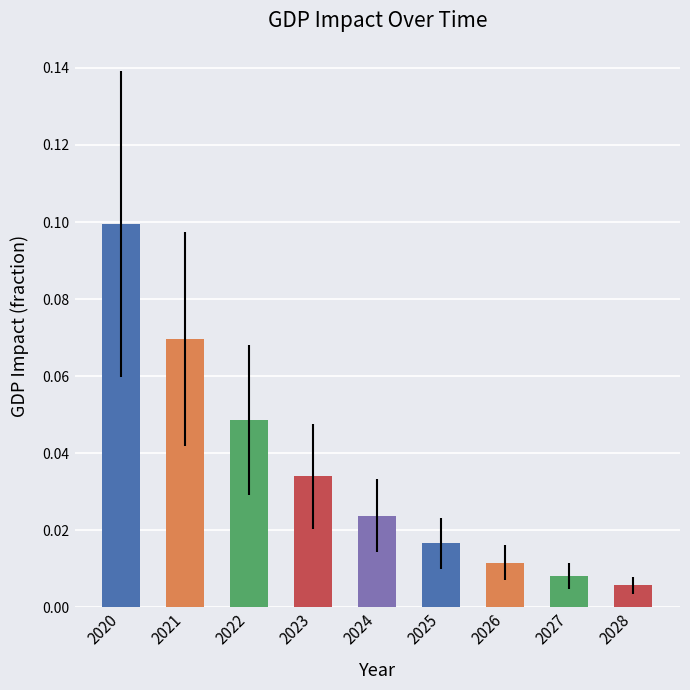

Rank the categories by value from lowest to highest.

2028, 2027, 2026, 2025, 2024, 2023, 2022, 2021, 2020